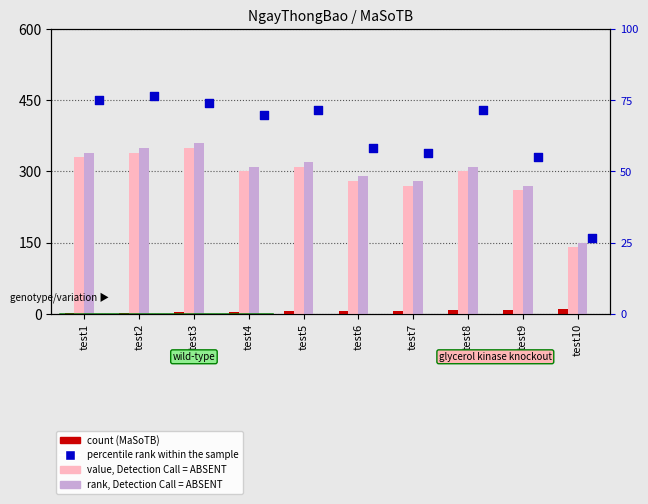

Which series has the largest total across all categories?

rank, Detection Call = ABSENT